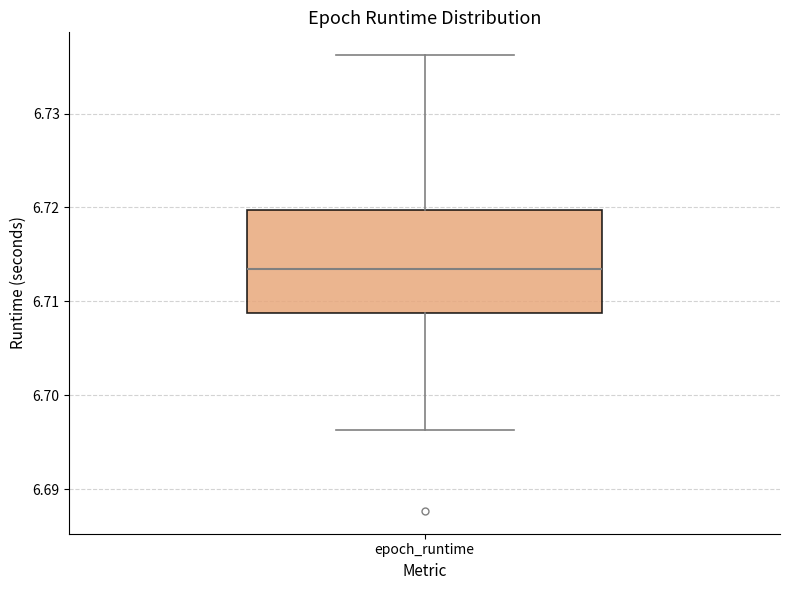

Where is the lower edge of the box for epoch_runtime on the y-axis? The values are not printed on the chart, so give them approximately, as read against the axis.

6.709